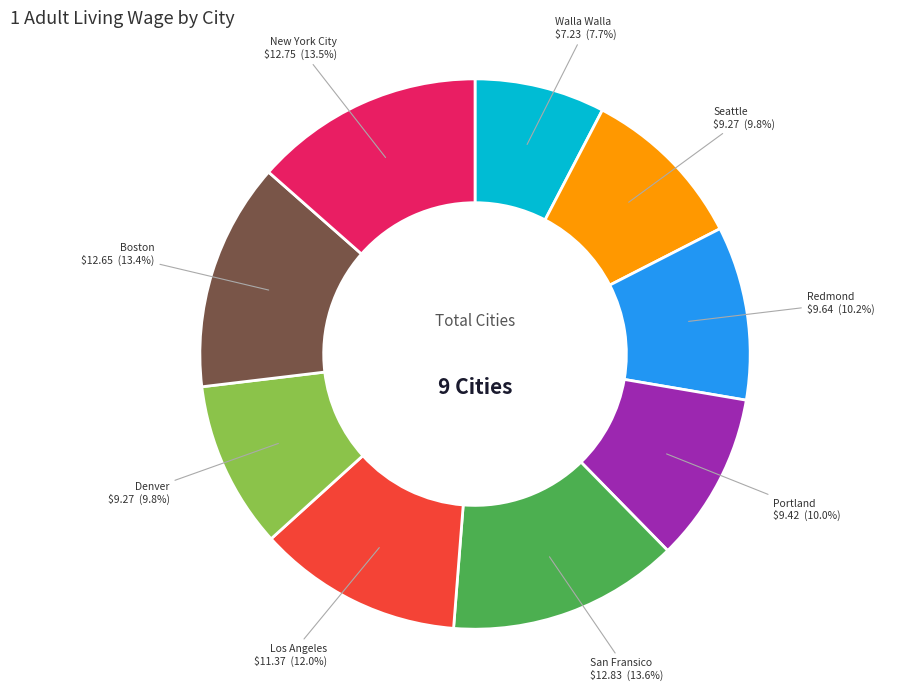

What percentage is the Walla Walla slice, to the nearest percent?

8%